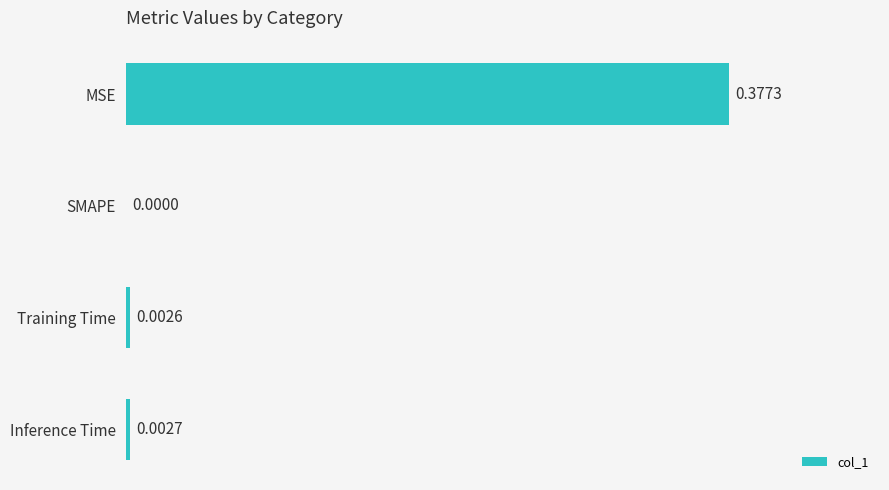

Which label corresponds to the largest value in the chart?

MSE